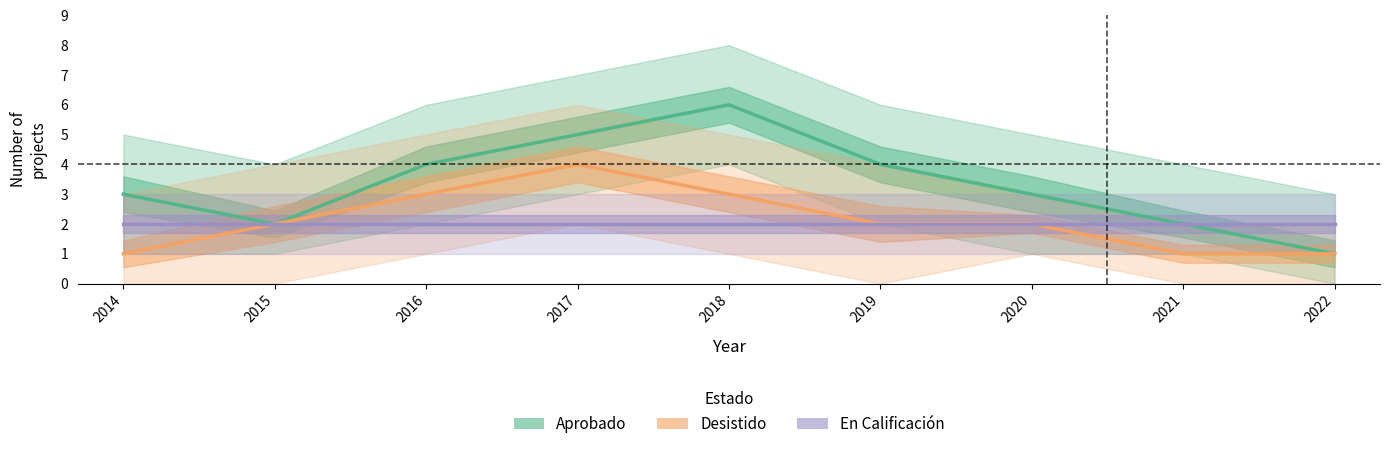

What is the sum of the Aprobado values at 2014 and 2016?

7